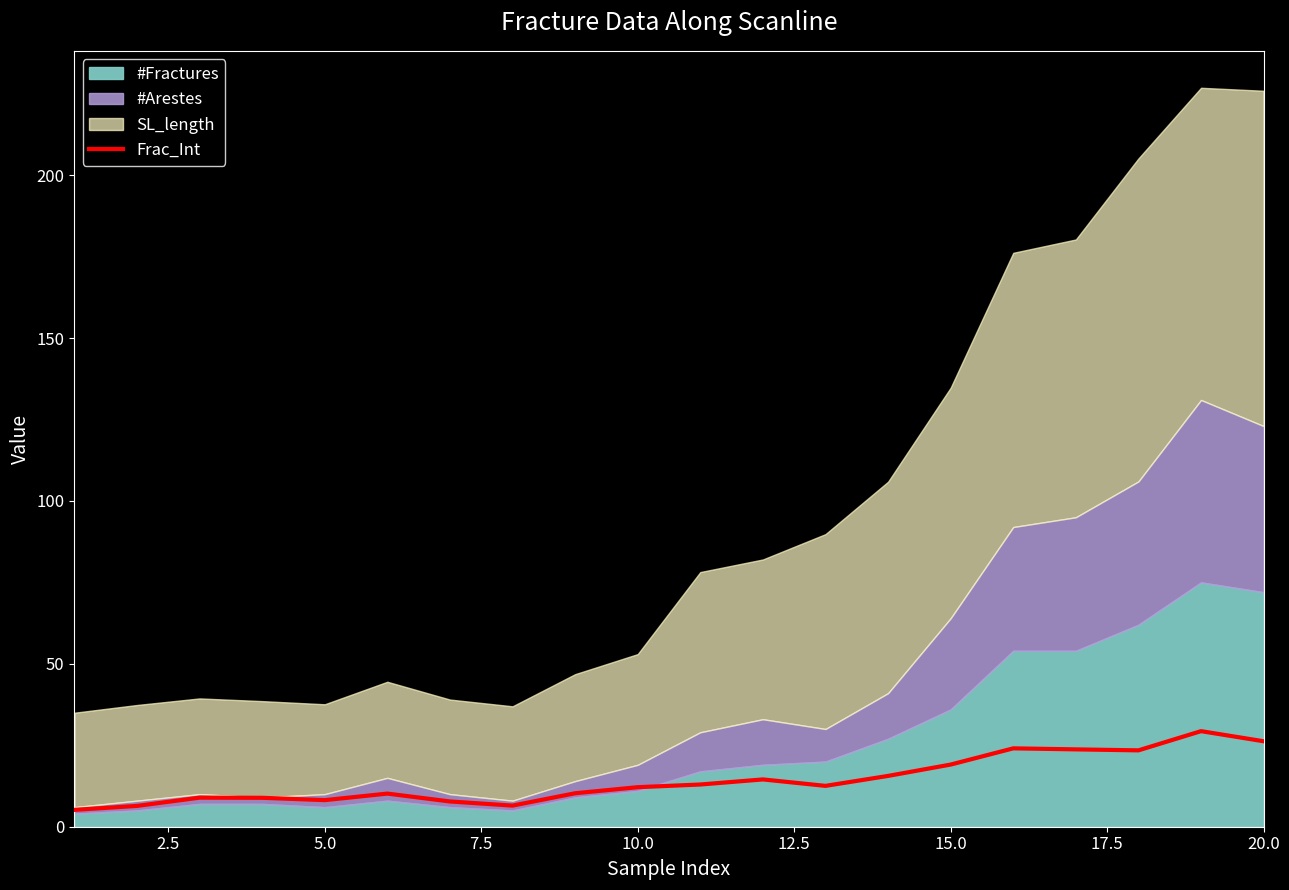

How many points are lower than both their immediate neighbors (excluding endpoints)?

4